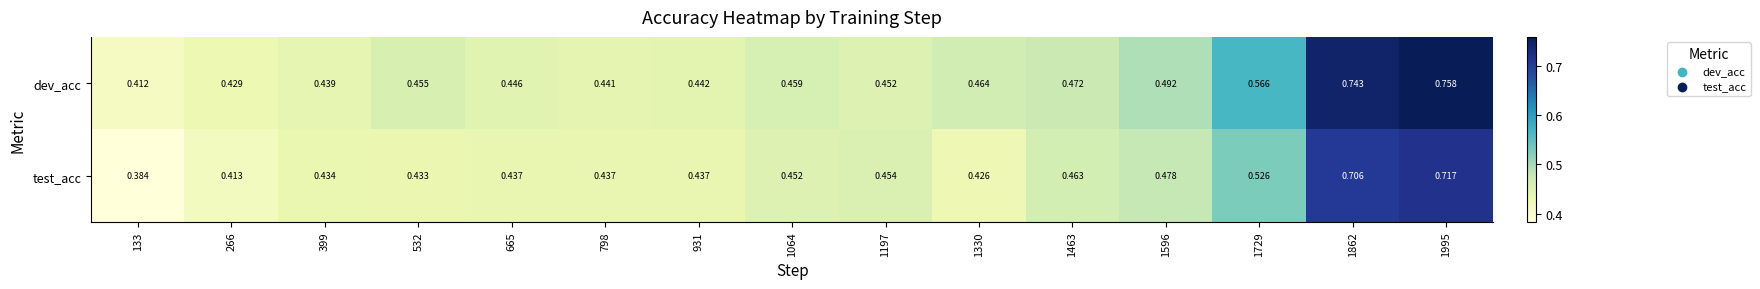

List the series in order of their overall mean, highest first.

dev_acc, test_acc